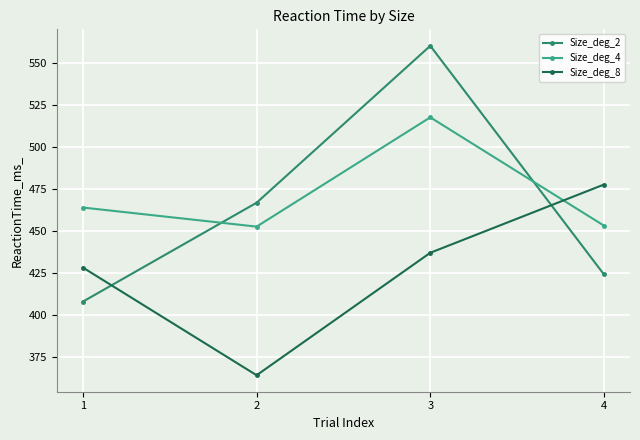

What is the difference between the highest and lowest values at 3?

123.4